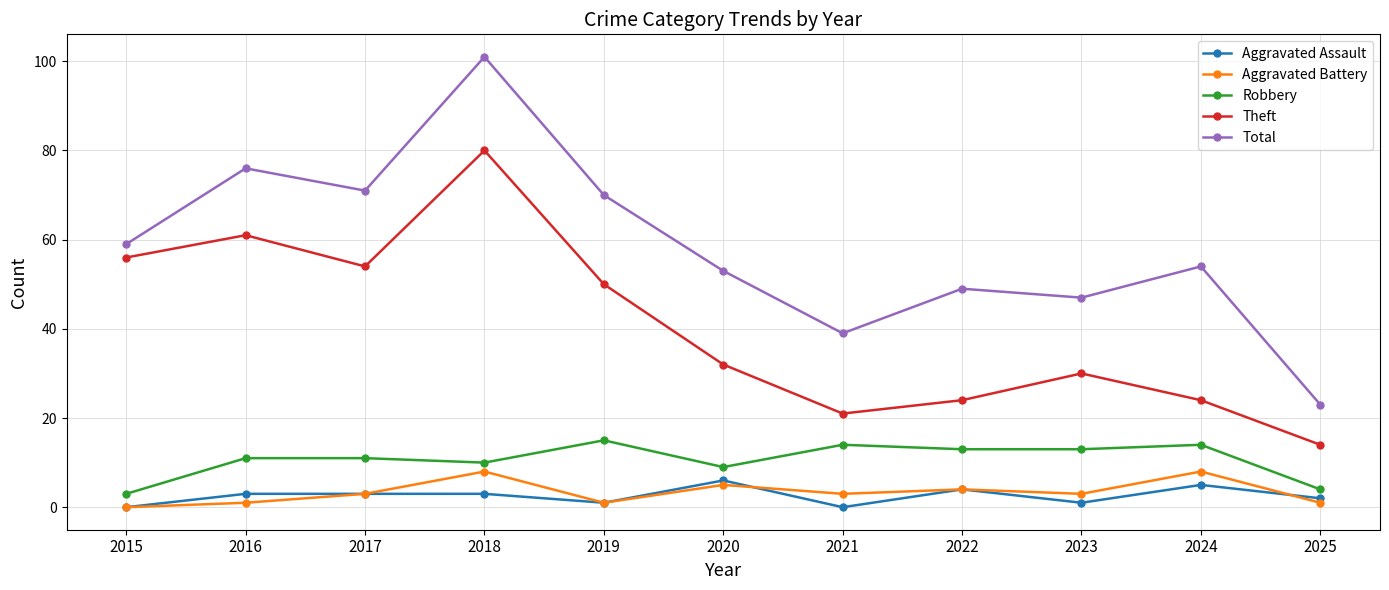

Reading left to right, list all the values displayed in this chart.

Aggravated Assault: 0	3	3	3	1	6	0	4	1	5	2
Aggravated Battery: 0	1	3	8	1	5	3	4	3	8	1
Robbery: 3	11	11	10	15	9	14	13	13	14	4
Theft: 56	61	54	80	50	32	21	24	30	24	14
Total: 59	76	71	101	70	53	39	49	47	54	23